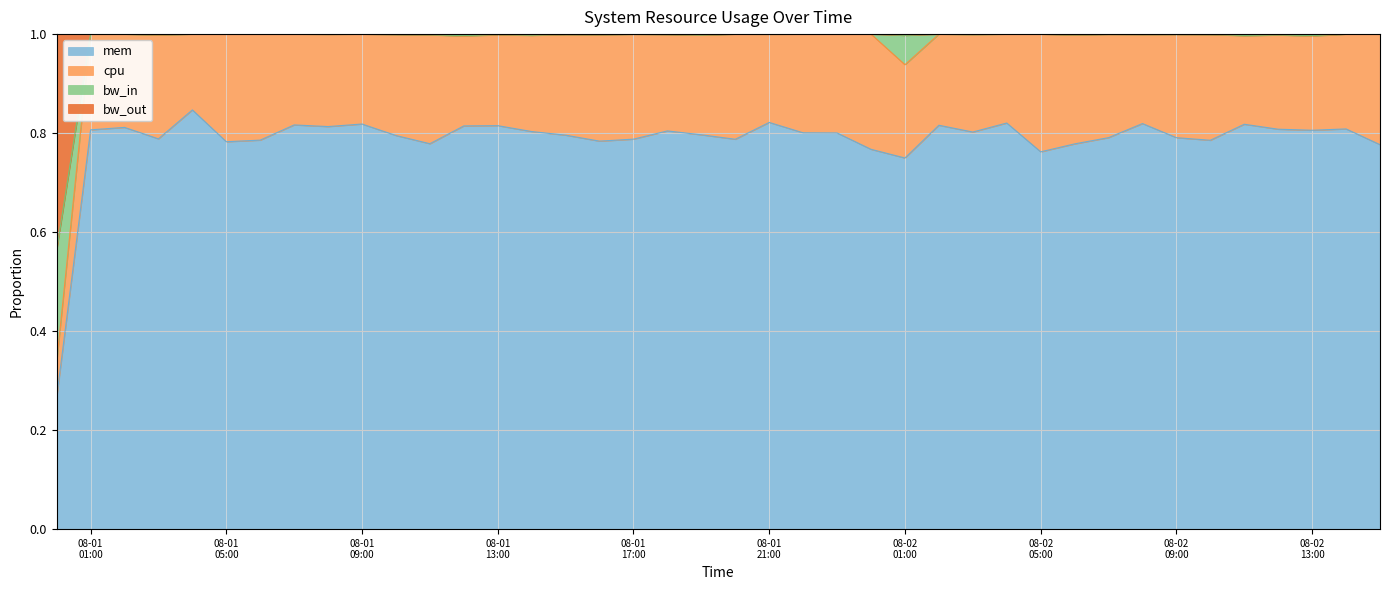

What is the greatest value displayed?

1.0